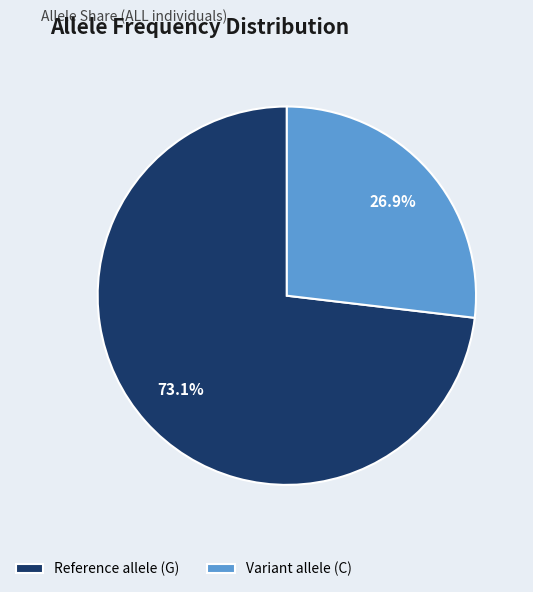

Which has a higher value, Reference allele (G) or Variant allele (C)?

Reference allele (G)